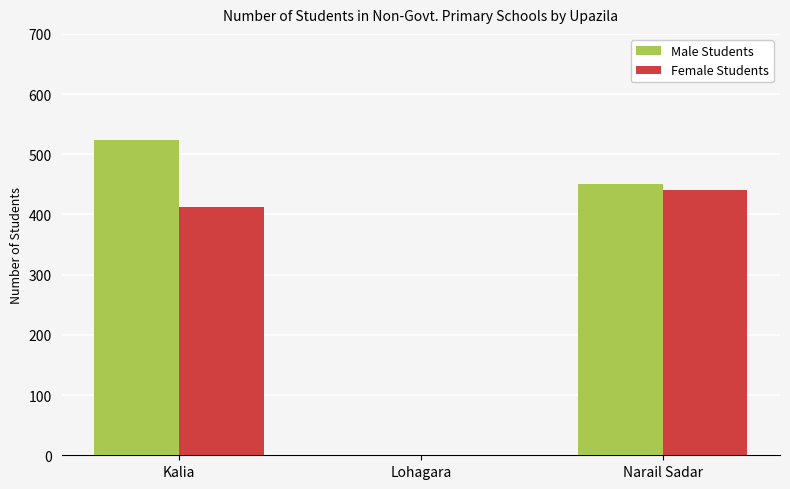

At which category is the sum across all series the highest?

Kalia